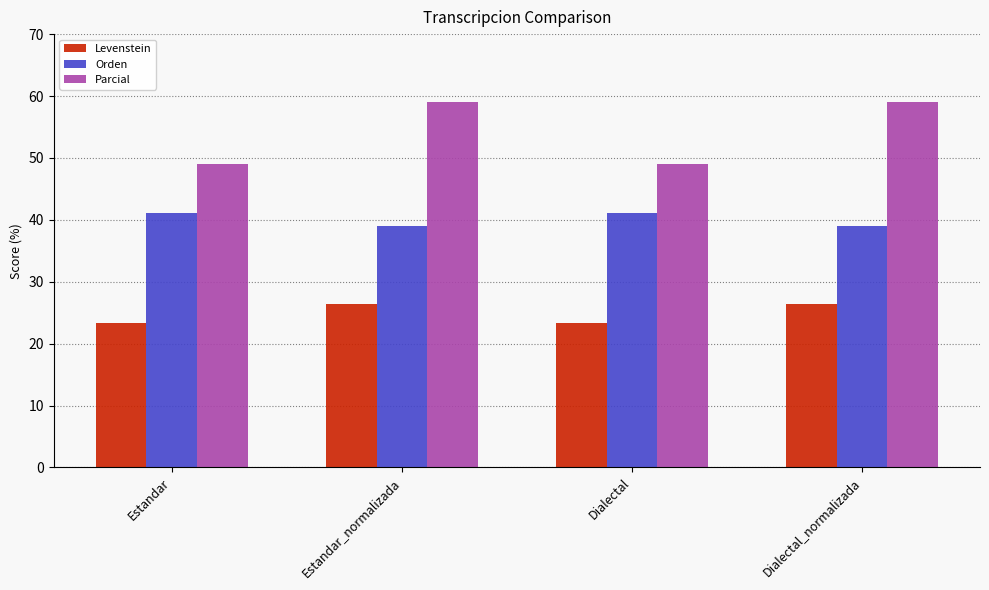

What is the label of the 1st bar from the left?

Estandar